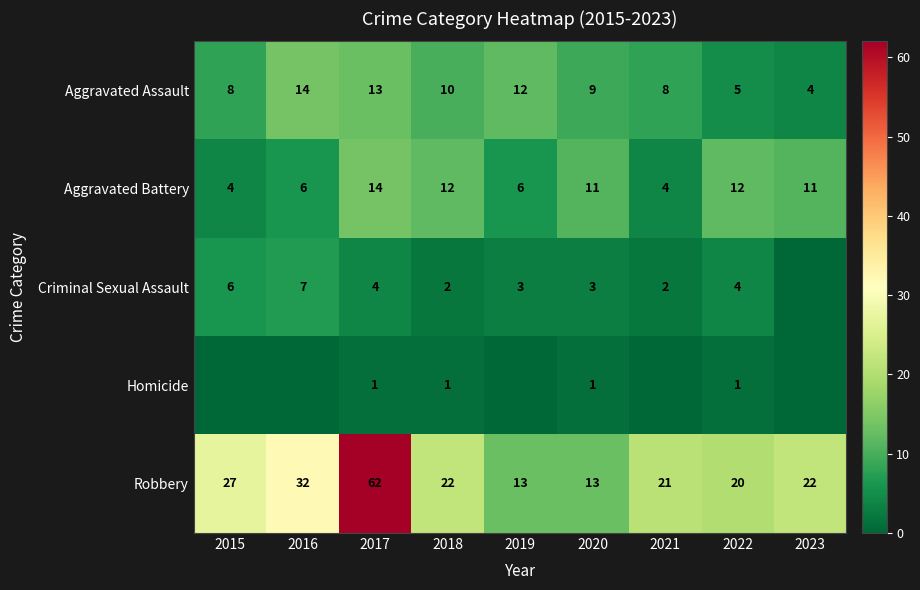

What is the difference between the second highest and second lowest values in the Robbery series?

19